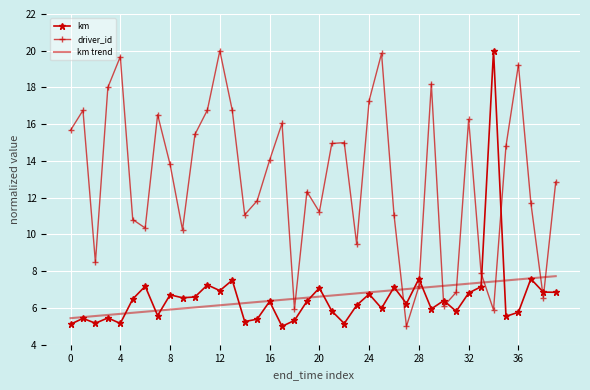

What is the minimum value shown in the chart?

5.0